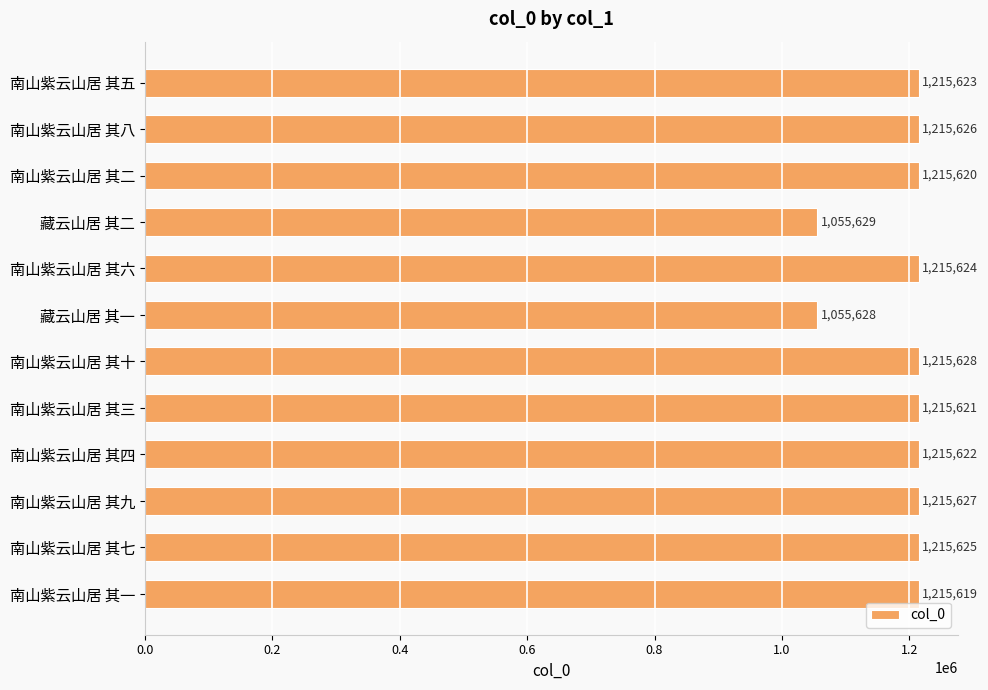

Where is the data nearest to the value 1135628?

南山紫云山居 其一